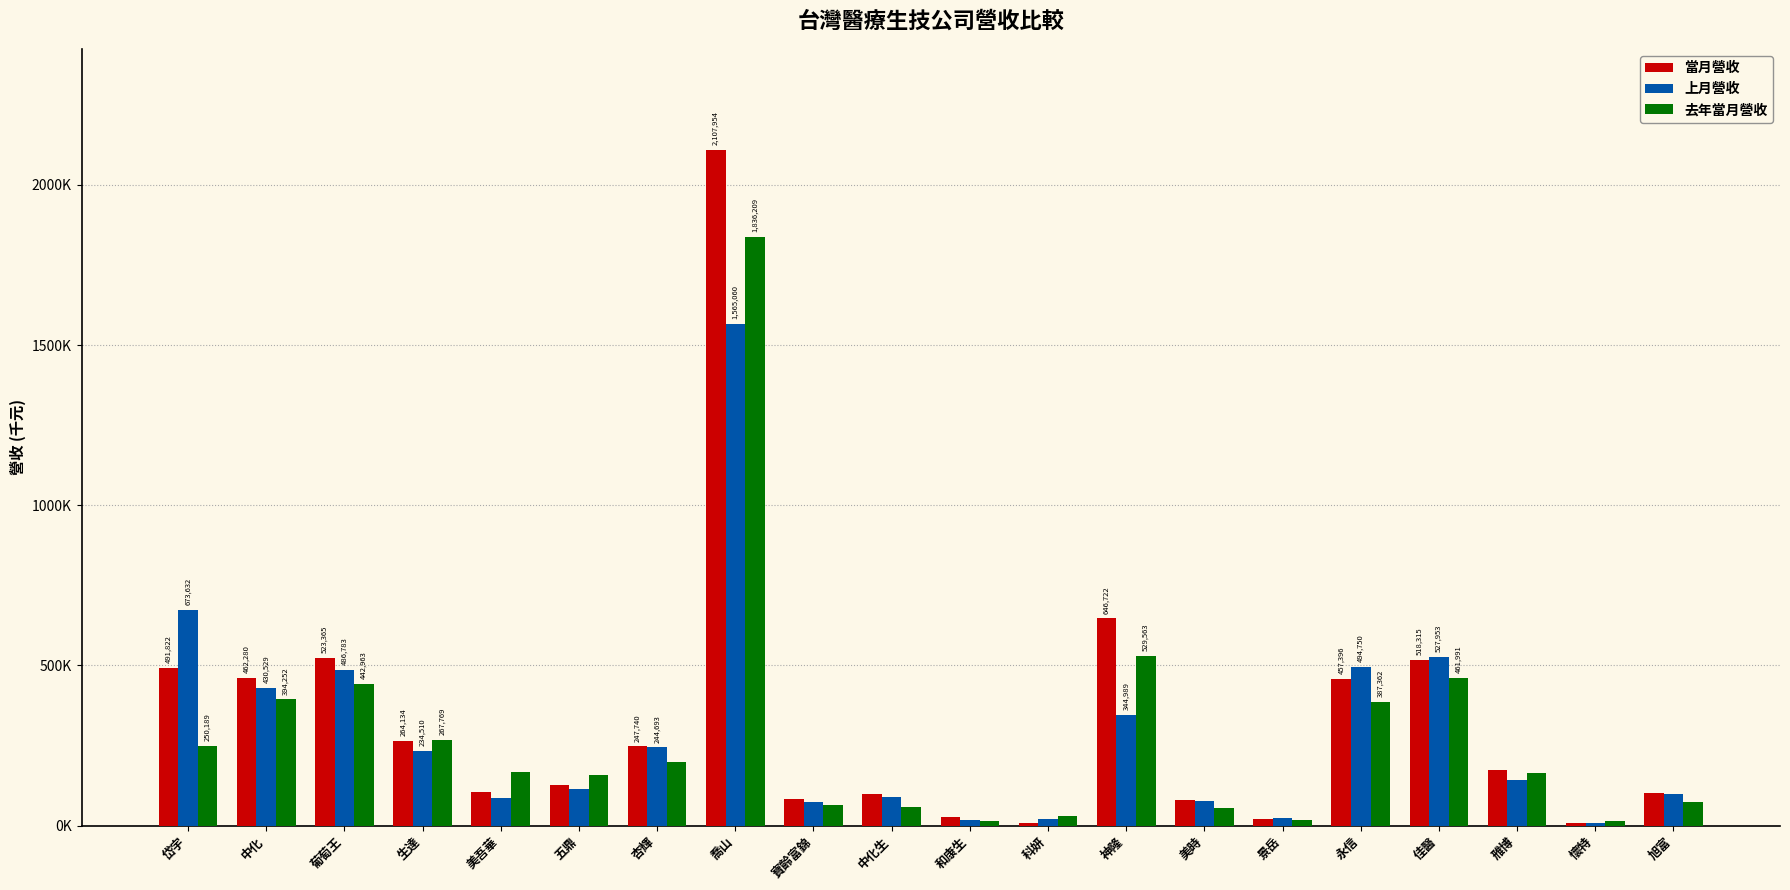

What are all the series names shown in the legend?

當月營收, 上月營收, 去年當月營收